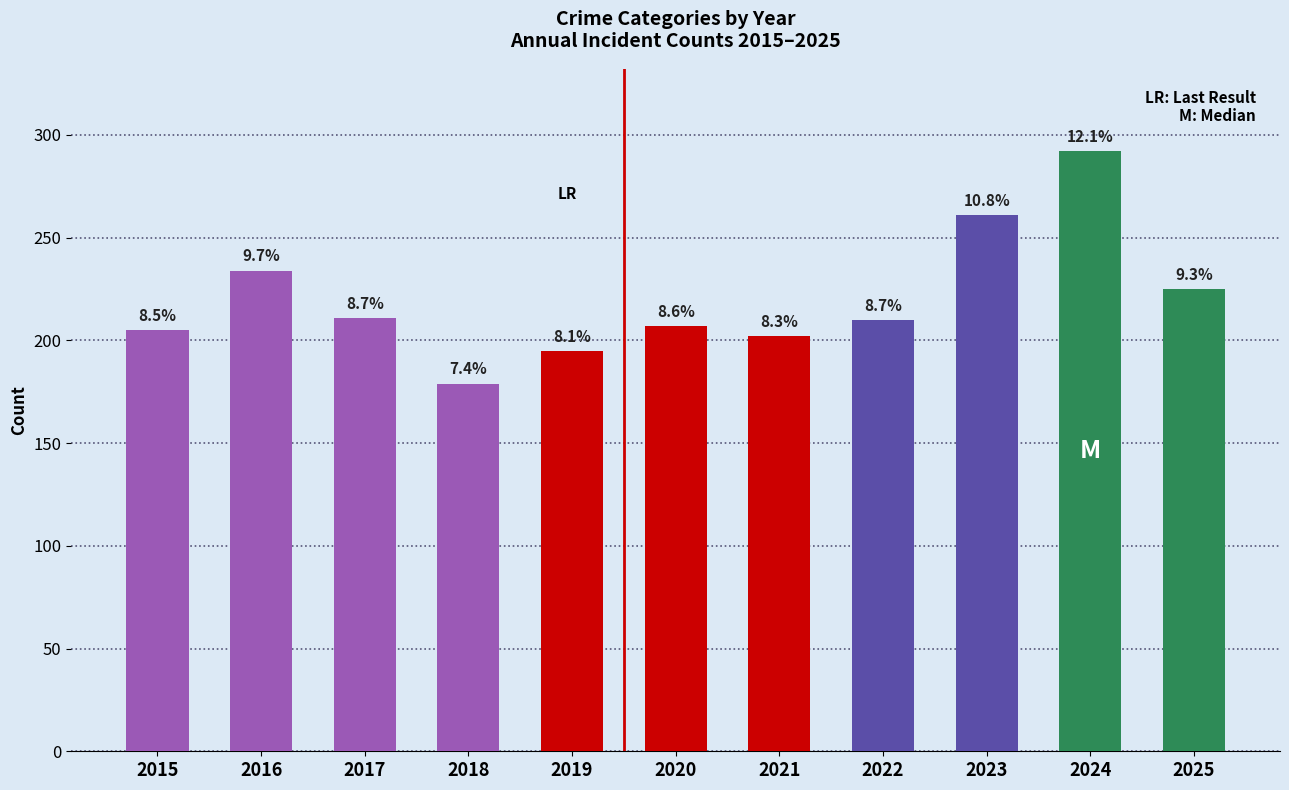

Are the bars horizontal?

No